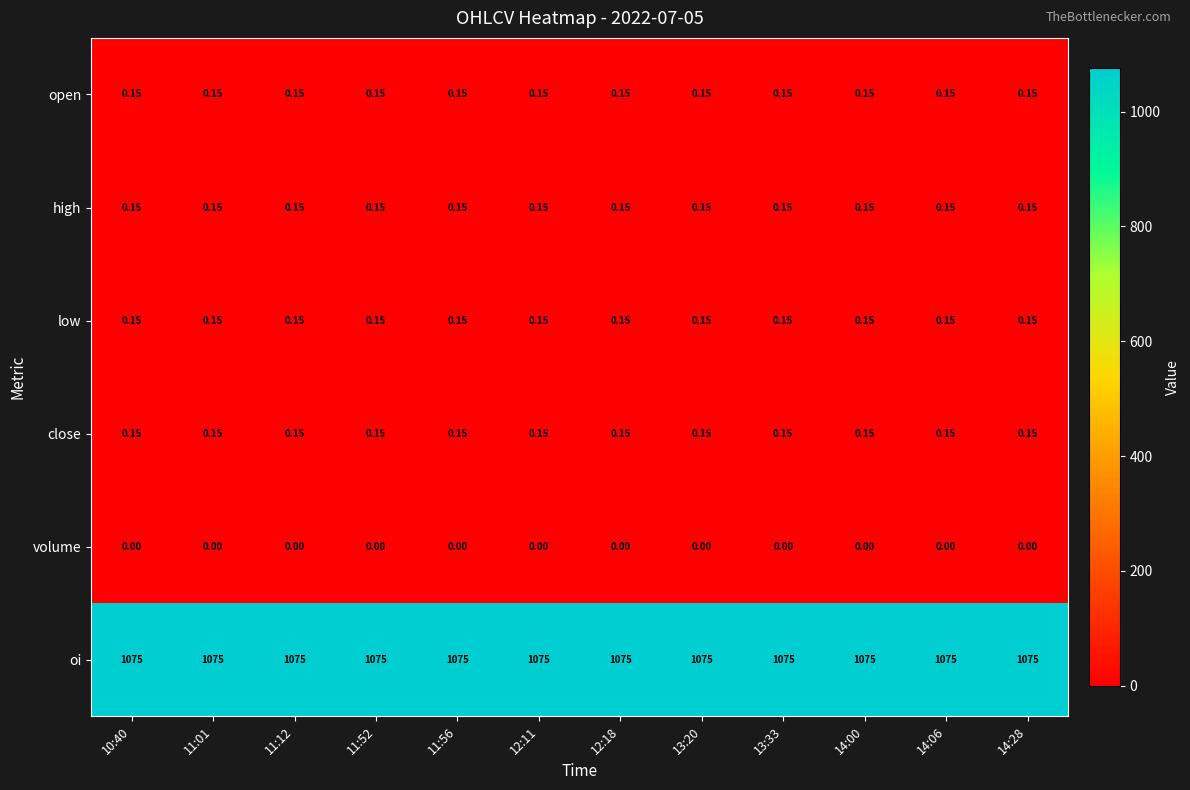

Is the value of oi at 14:00 greater than the value of low at 11:56?

Yes